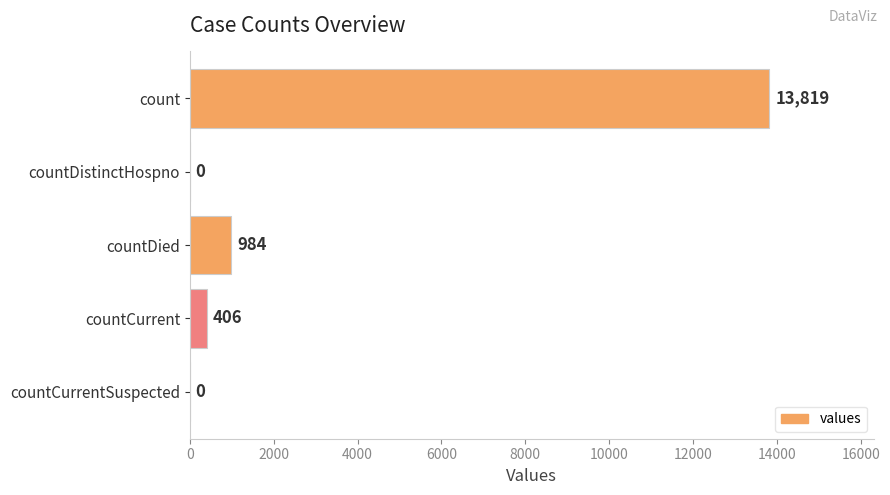

What is the greatest value displayed?

13819